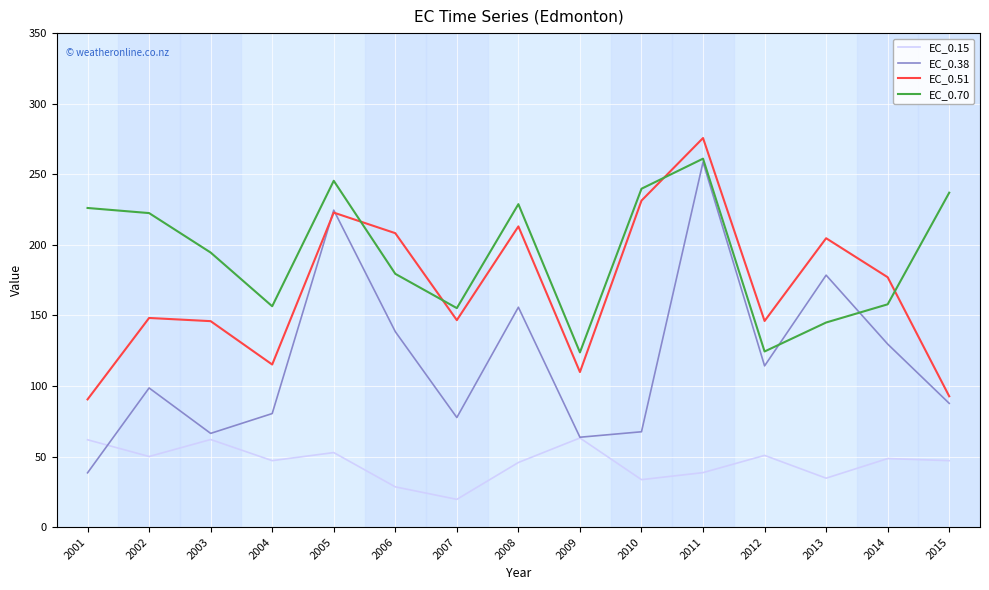

What is the spread (max minus min) of values at 2005?

192.5